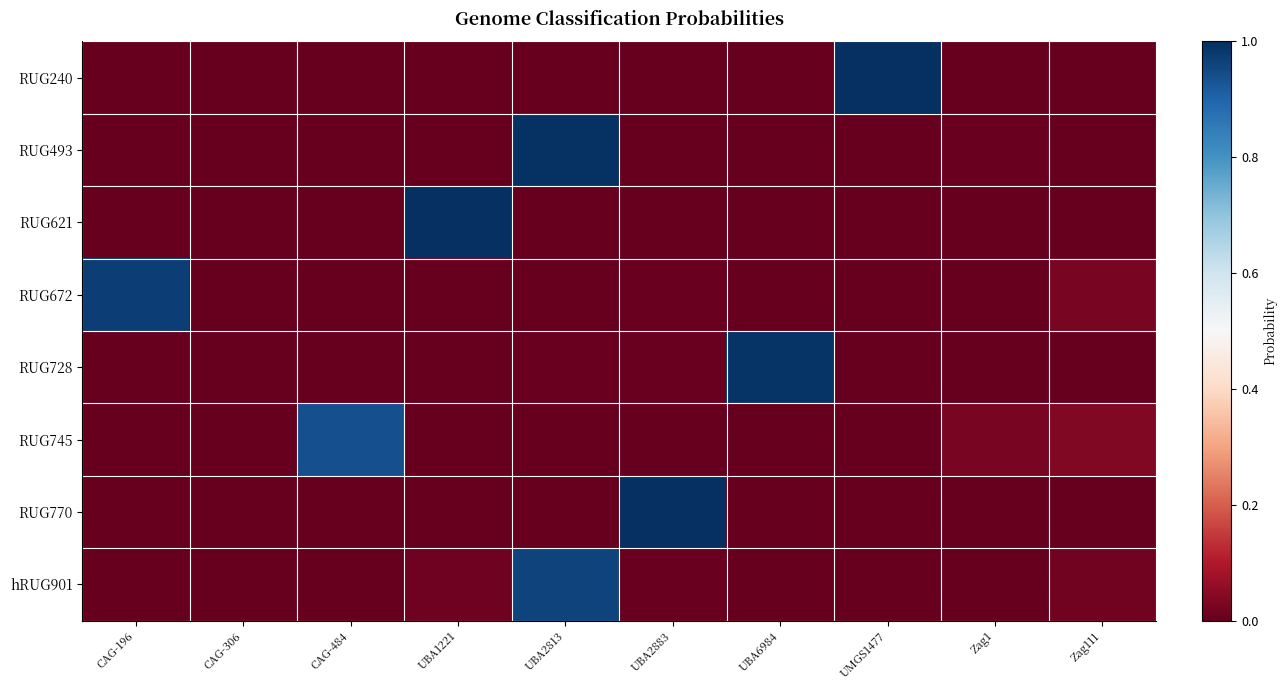

Reading right to left, transcribe all the data shown in this chart.

RUG240: Zag111=0.0	Zag1=0.0	UMGS1477=1.0	UBA6984=0.0	UBA2883=0.0	UBA2813=0.0	UBA1221=0.0	CAG-484=0.0	CAG-306=0.0	CAG-196=0.0
RUG493: Zag111=0.0	Zag1=0.0	UMGS1477=0.0	UBA6984=0.0	UBA2883=0.0	UBA2813=1.0	UBA1221=0.0	CAG-484=0.0	CAG-306=0.0	CAG-196=0.0
RUG621: Zag111=0.0	Zag1=0.0	UMGS1477=0.0	UBA6984=0.0	UBA2883=0.0	UBA2813=0.0	UBA1221=1.0	CAG-484=0.0	CAG-306=0.0	CAG-196=0.0
RUG672: Zag111=0.0	Zag1=0.0	UMGS1477=0.0	UBA6984=0.0	UBA2883=0.0	UBA2813=0.0	UBA1221=0.0	CAG-484=0.0	CAG-306=0.0	CAG-196=1.0
RUG728: Zag111=0.0	Zag1=0.0	UMGS1477=0.0	UBA6984=1.0	UBA2883=0.0	UBA2813=0.0	UBA1221=0.0	CAG-484=0.0	CAG-306=0.0	CAG-196=0.0
RUG745: Zag111=0.0	Zag1=0.0	UMGS1477=0.0	UBA6984=0.0	UBA2883=0.0	UBA2813=0.0	UBA1221=0.0	CAG-484=0.9	CAG-306=0.0	CAG-196=0.0
RUG770: Zag111=0.0	Zag1=0.0	UMGS1477=0.0	UBA6984=0.0	UBA2883=1.0	UBA2813=0.0	UBA1221=0.0	CAG-484=0.0	CAG-306=0.0	CAG-196=0.0
hRUG901: Zag111=0.0	Zag1=0.0	UMGS1477=0.0	UBA6984=0.0	UBA2883=0.0	UBA2813=1.0	UBA1221=0.0	CAG-484=0.0	CAG-306=0.0	CAG-196=0.0